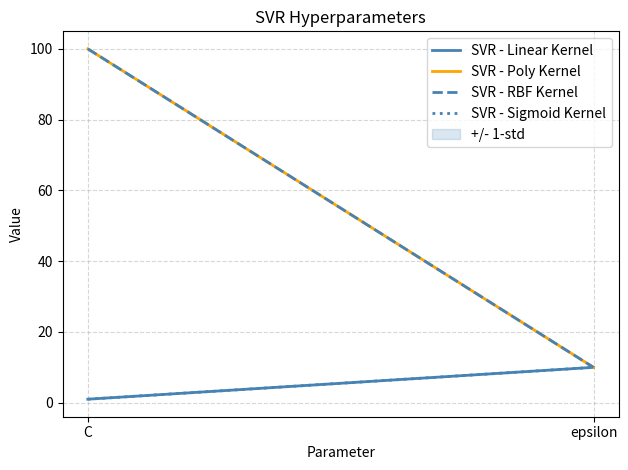

Where is SVR - RBF Kernel nearest to the value 55?

C